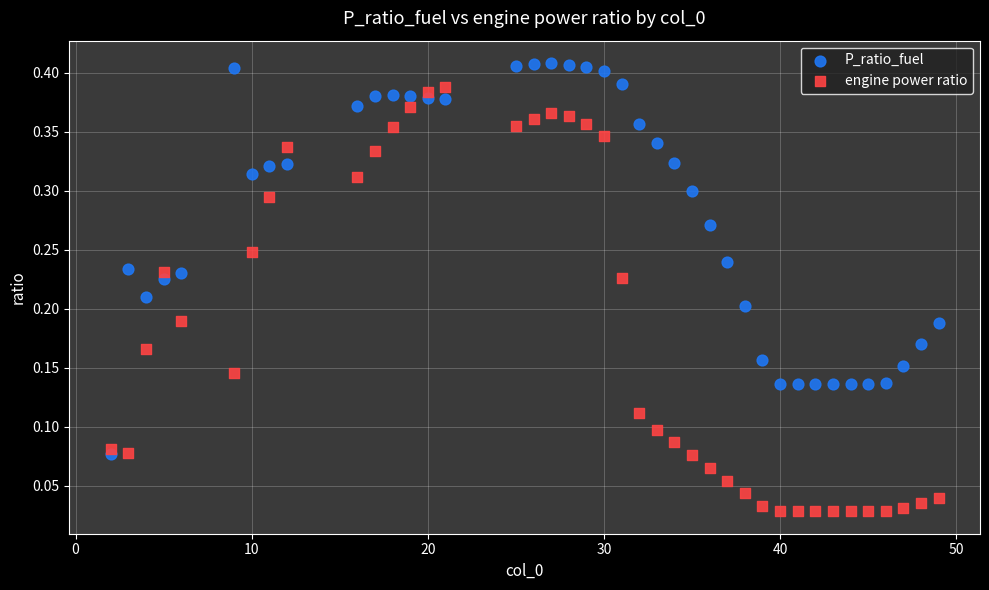

Across all data points, what is the range of X values (max minus min)?

47.0